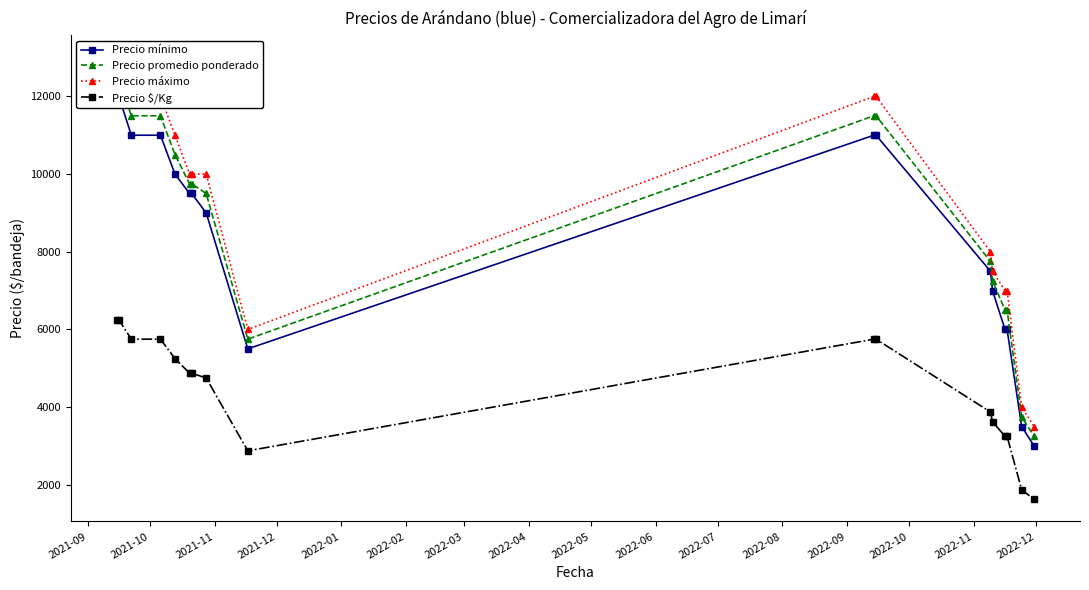

What is the value of the Precio $/Kg point at the 7th from the left?

4875